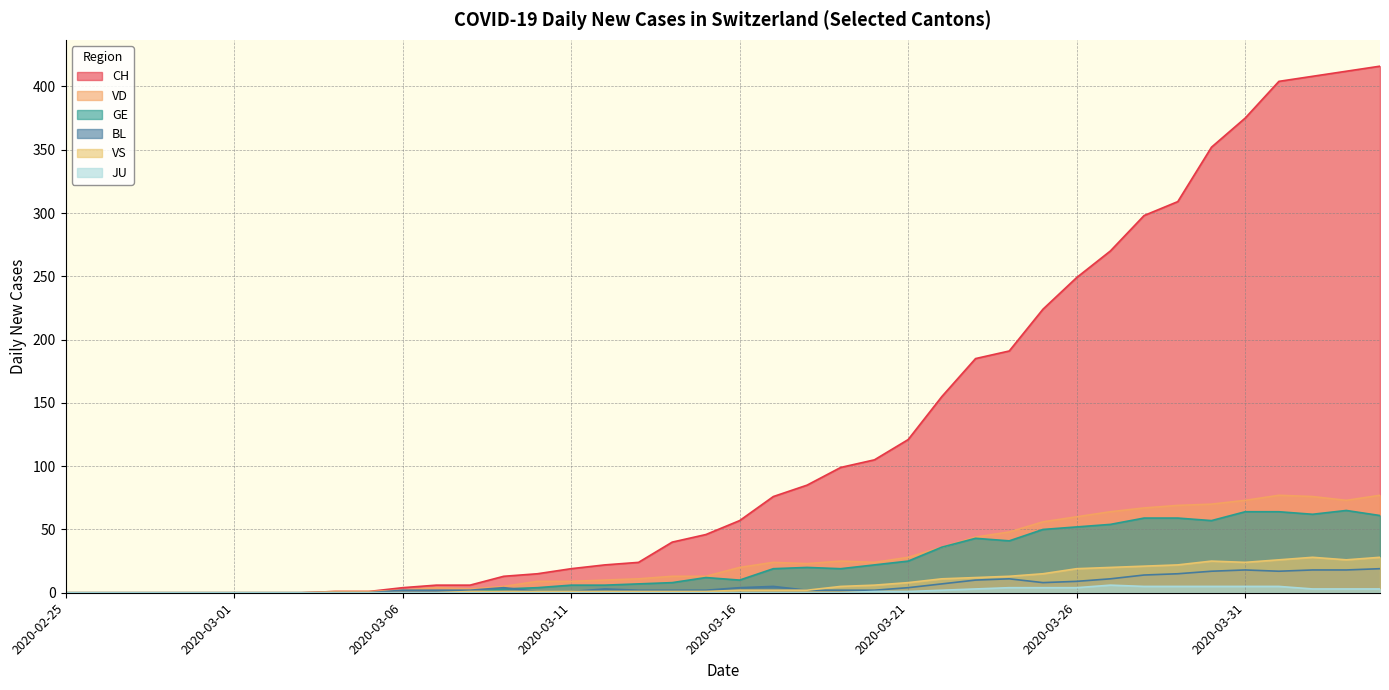

In VD, how many points are higher than both neighbors (excluding endpoints)?

4